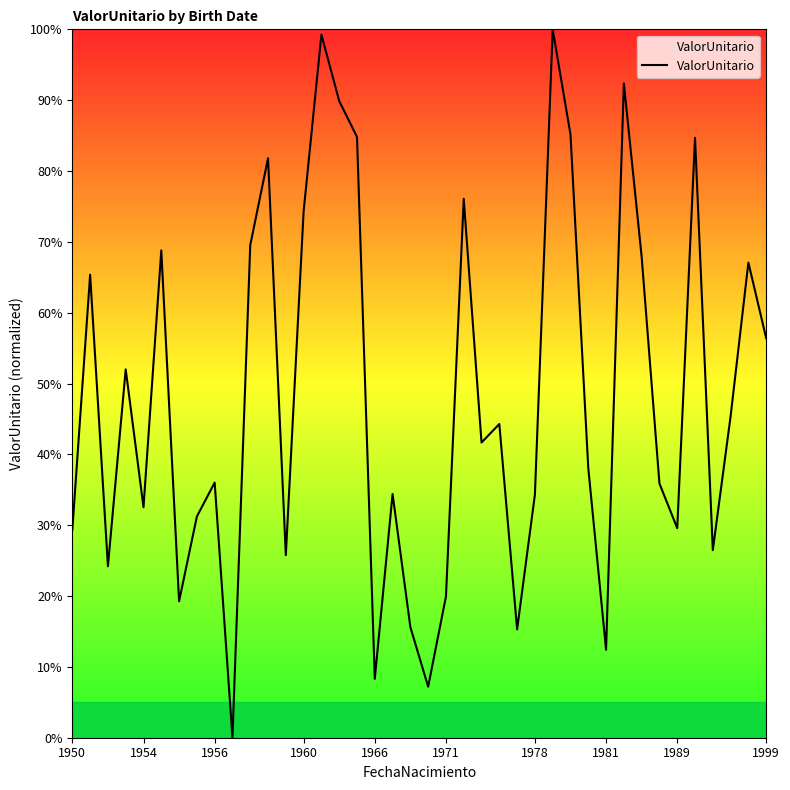

How many positive values are there?

39